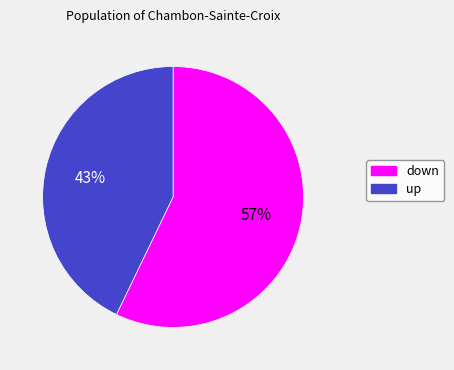

True or false: down accounts for 49% of the total.

False